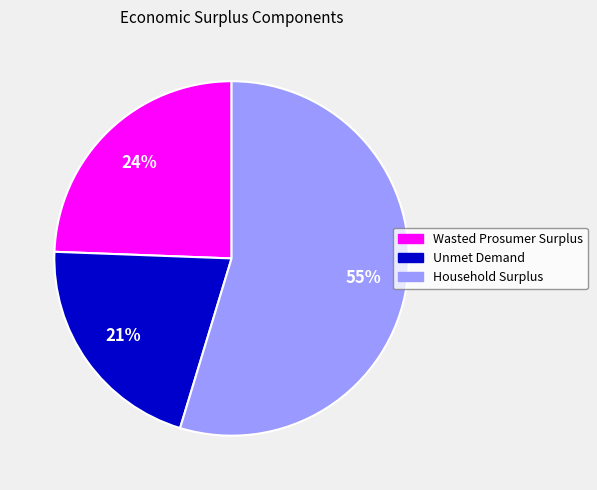

Which category has the smallest portion of the pie?

Unmet Demand